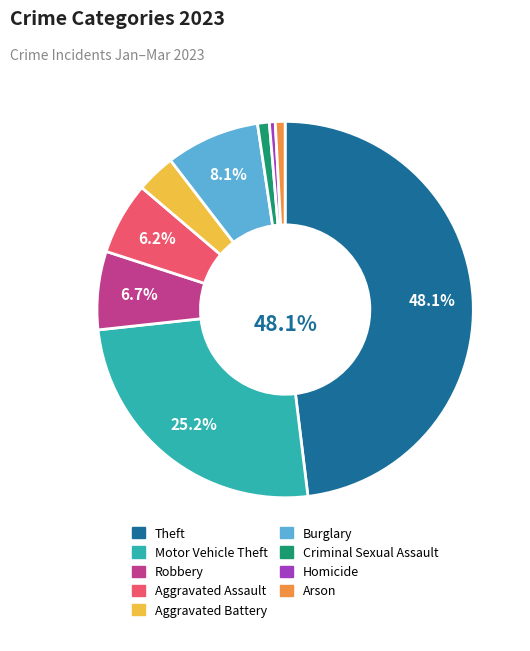

How many slices are in this pie chart?

9